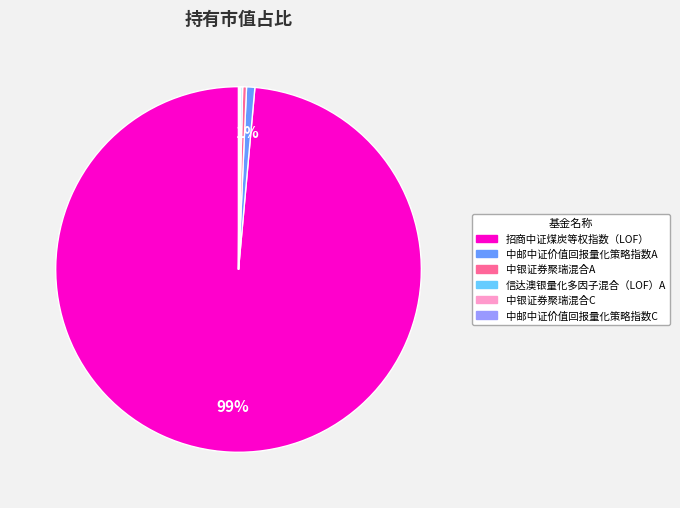

To the nearest percent, what is the average slice percentage?

17%